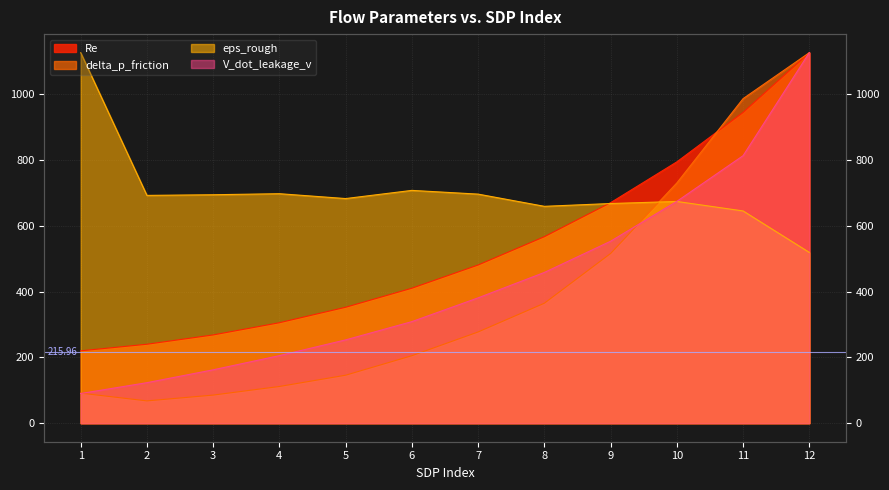

Which label corresponds to the smallest value in the chart?

2